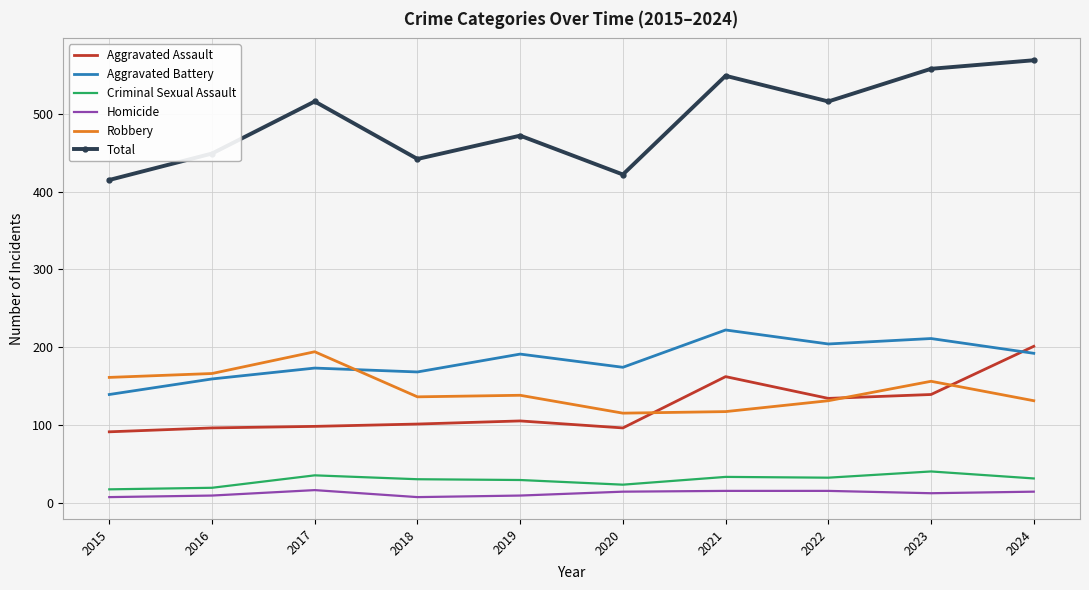

Is the value of Robbery at 2015 greater than the value of Aggravated Battery at 2015?

Yes